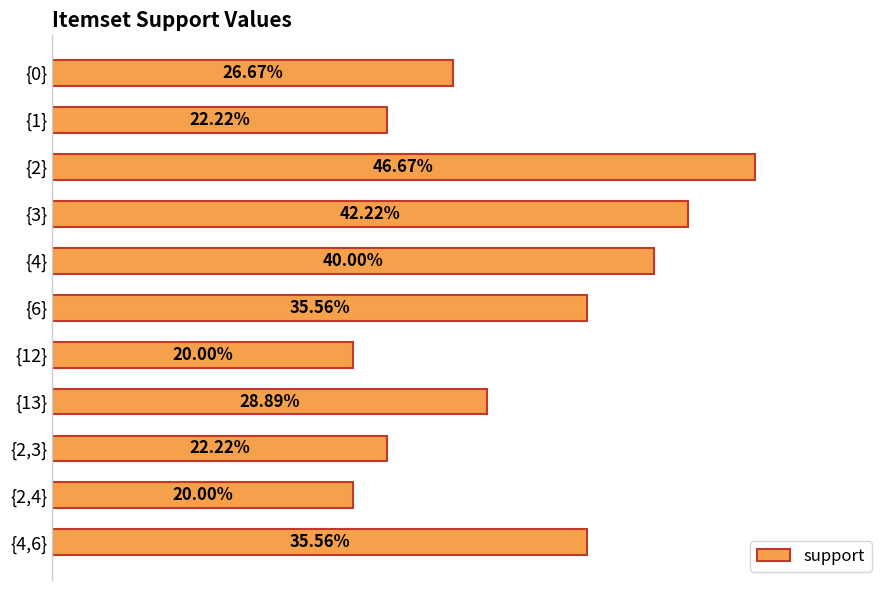

Does the chart contain any negative values?

No